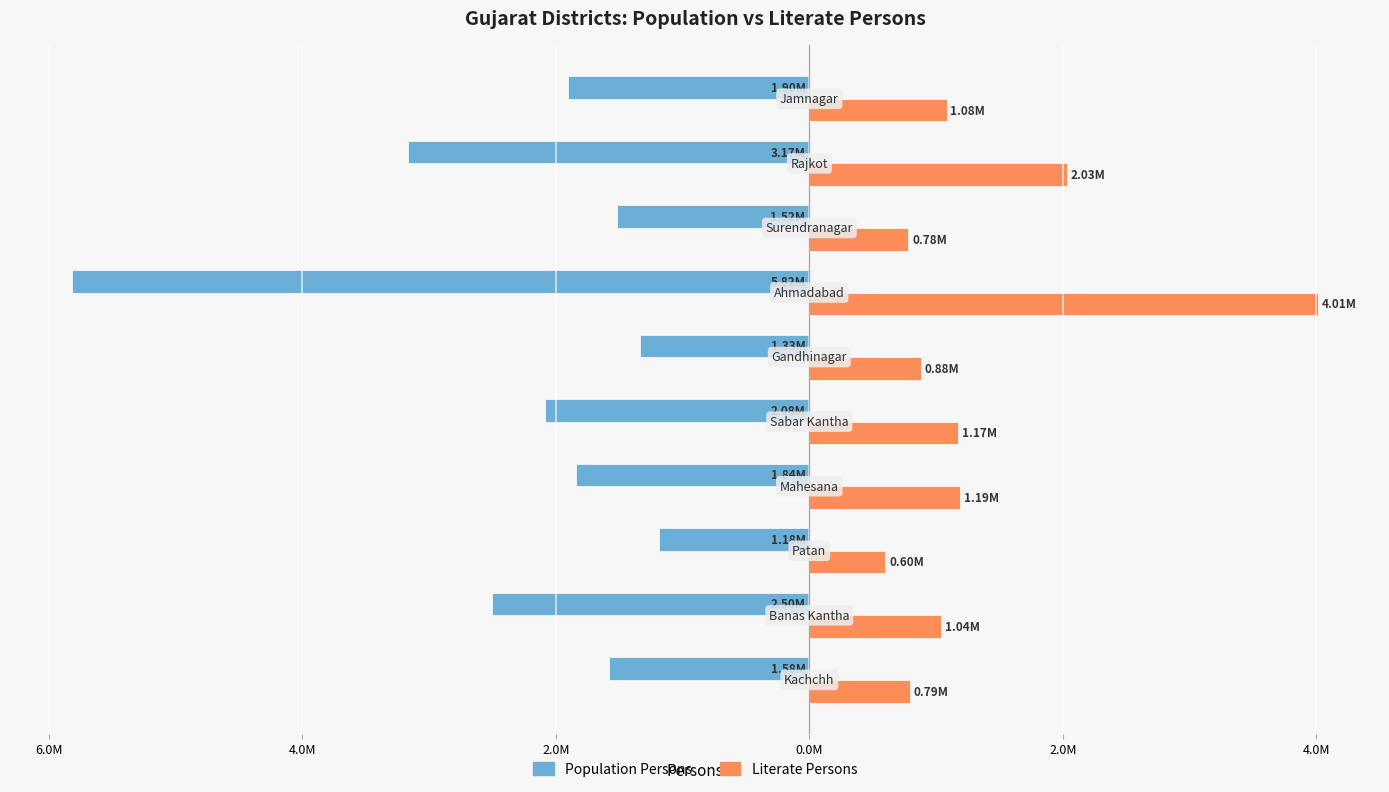

What are all the series names shown in the legend?

Population Persons, Literate Persons